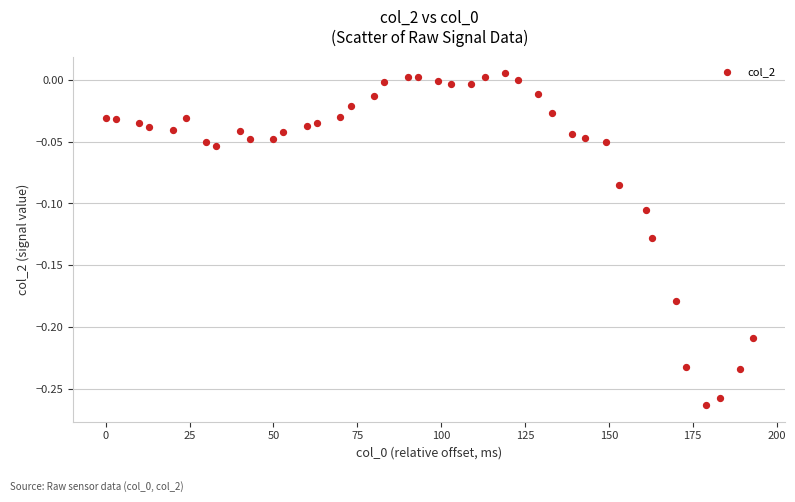

What is the range of Y values (max minus min)?

0.3